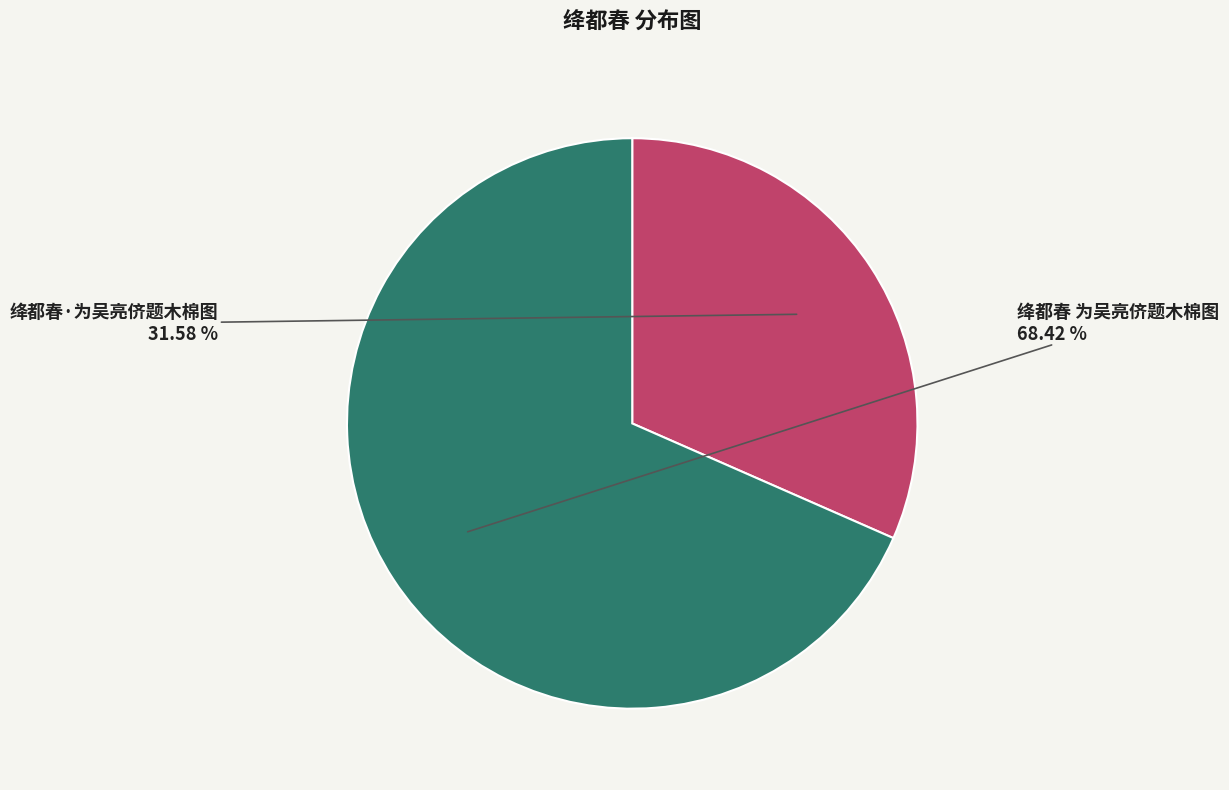

To the nearest percent, what is the difference between the largest and smallest slice percentages?

37%